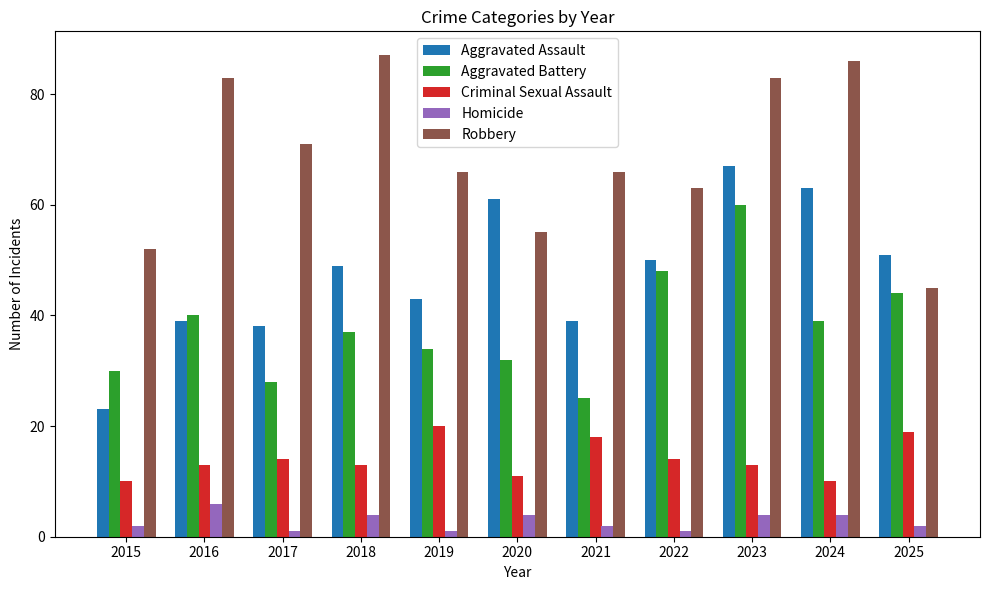

At 2024, list the series in order from largest to smallest.

Robbery, Aggravated Assault, Aggravated Battery, Criminal Sexual Assault, Homicide